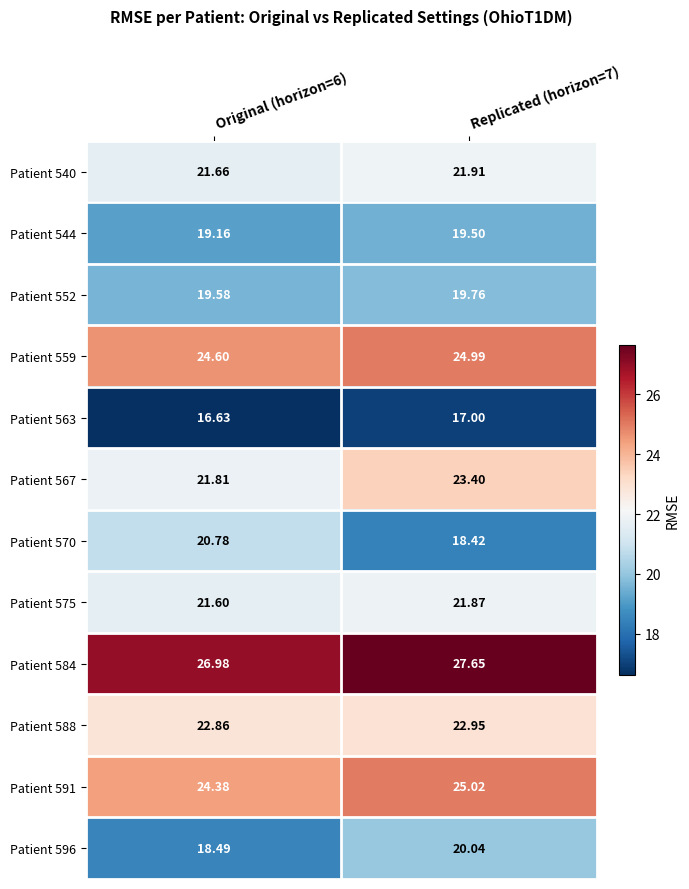

At which category does the chart reach its peak across all series?

Replicated (horizon=7)